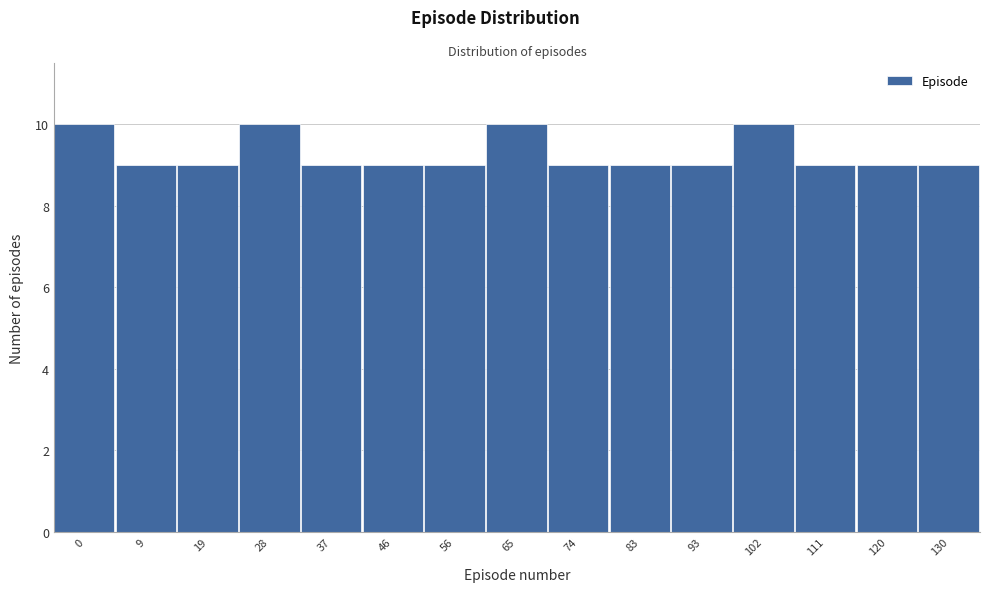

Reading left to right, what are all the values shown in this chart?

10	9	9	10	9	9	9	10	9	9	9	10	9	9	9